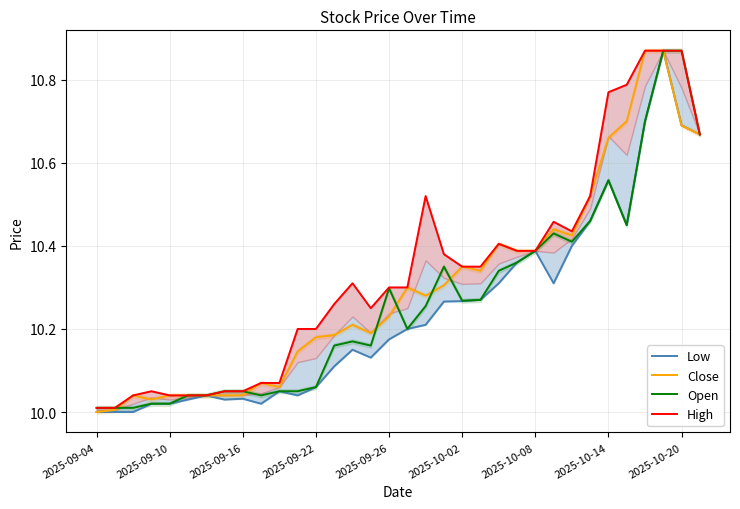

How many intersections are there between Close and Open?

6